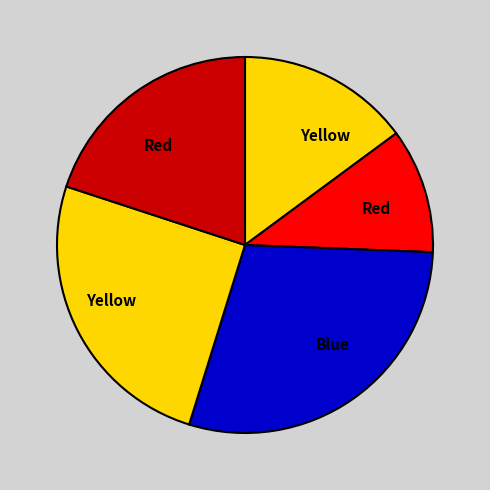

Count the number of slices in the pie.

5